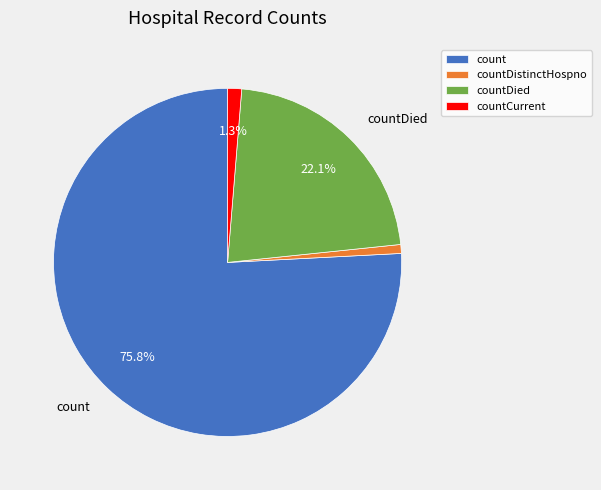

Is there a majority slice in this chart?

Yes